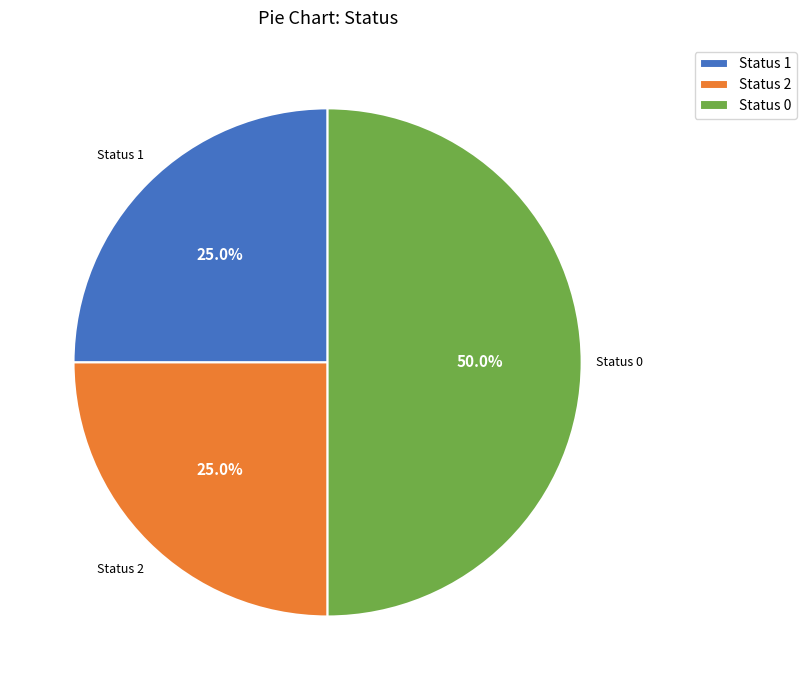

How many segments does this pie chart have?

3